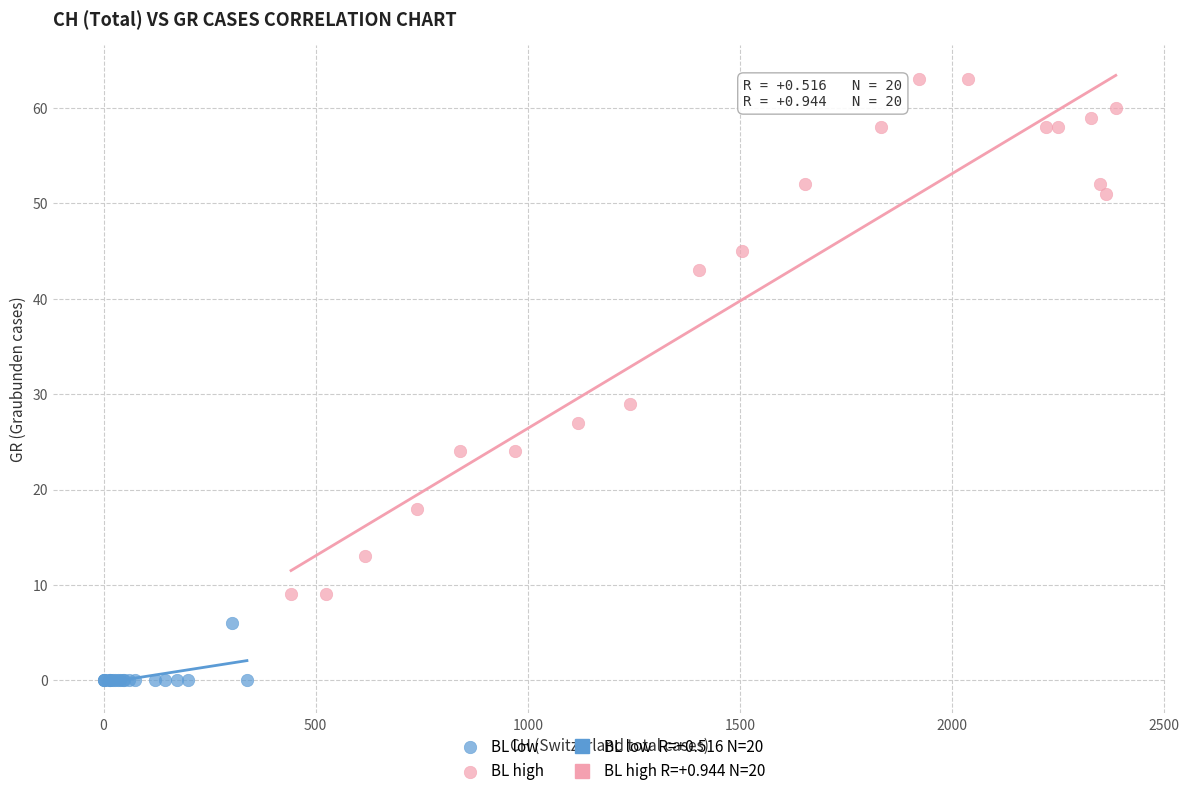

Which series contains the highest Y value?

BL high